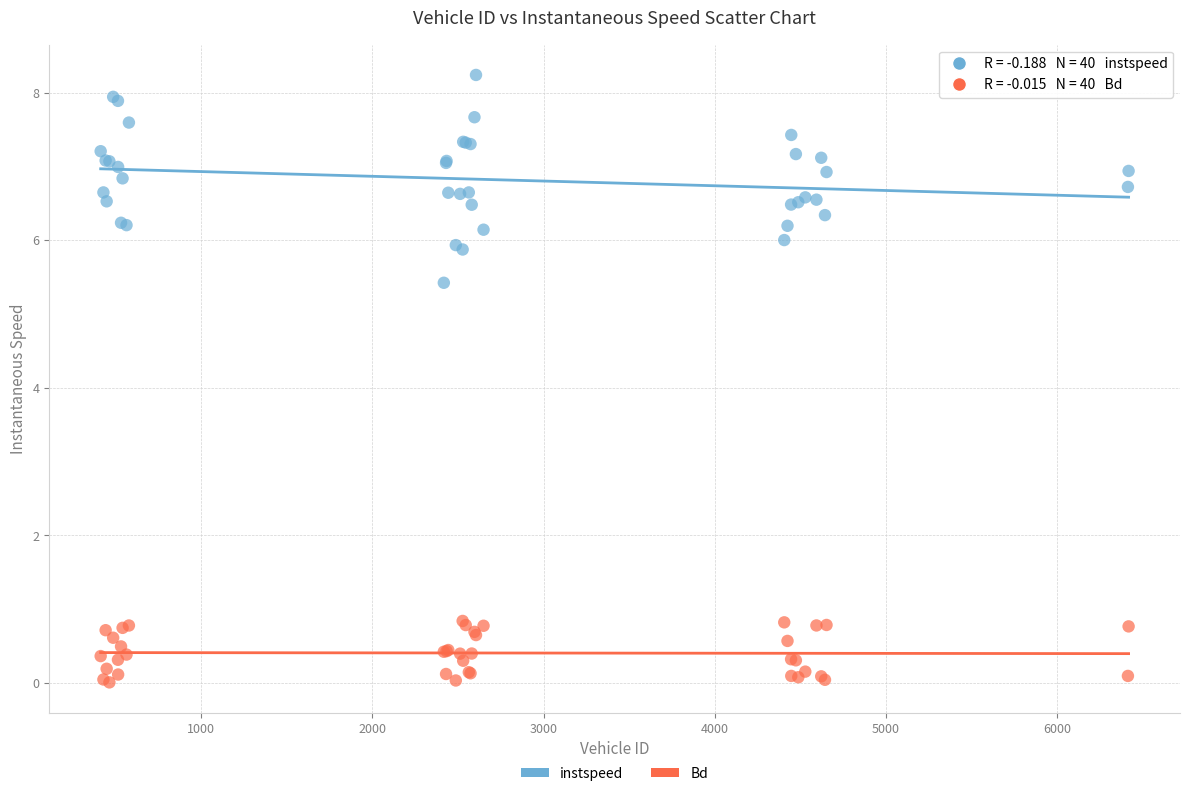

Which series reaches the minimum Y coordinate?

Bd